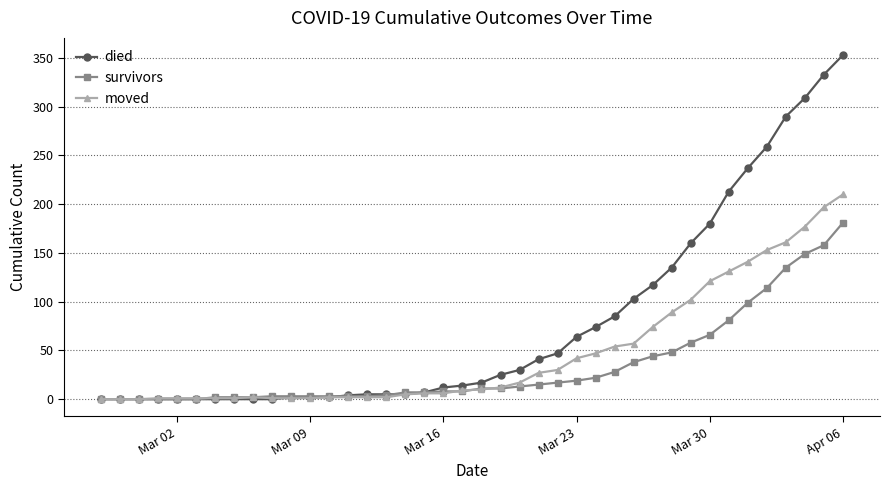

What is the maximum value shown in the chart?

353